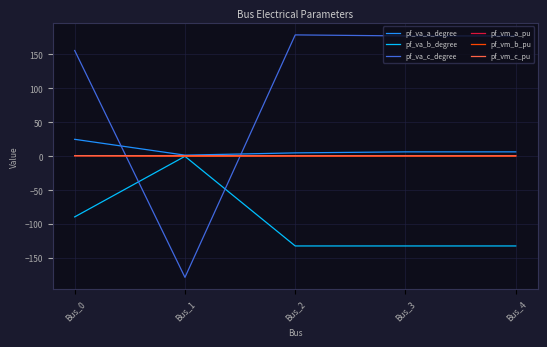

What is the minimum value for pf_va_b_degree?

-132.0